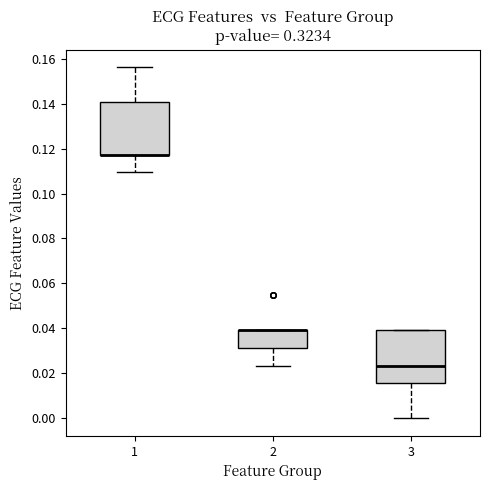

Where is the upper edge of the box at x = 2 on the y-axis? The values are not printed on the chart, so give them approximately, as read against the axis.

0.040